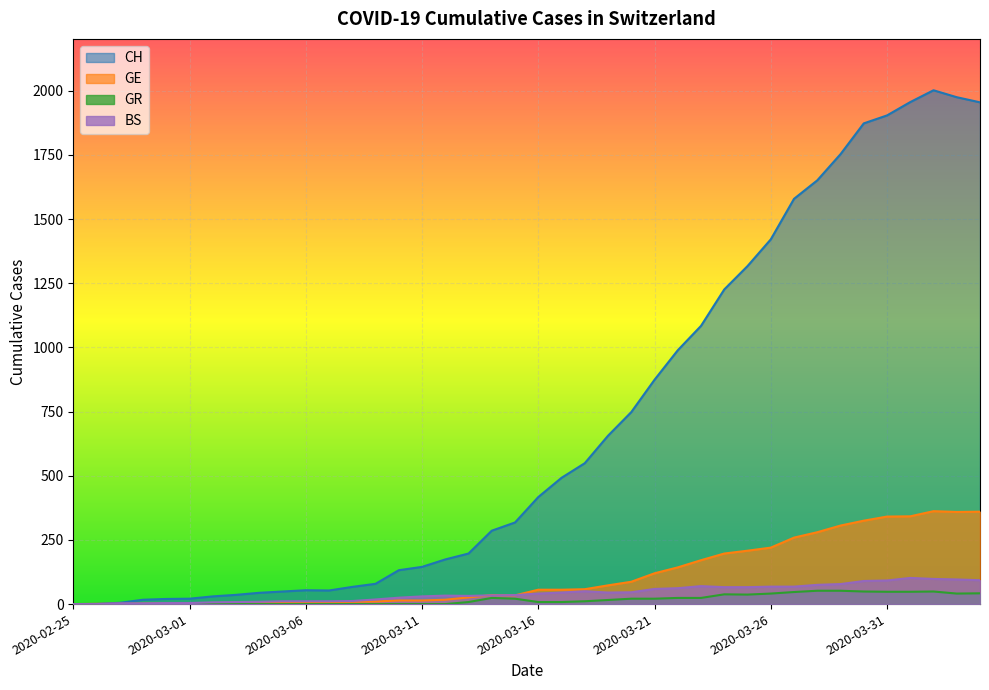

The GR series shows -19 at 2020-03-04. True or false?

False